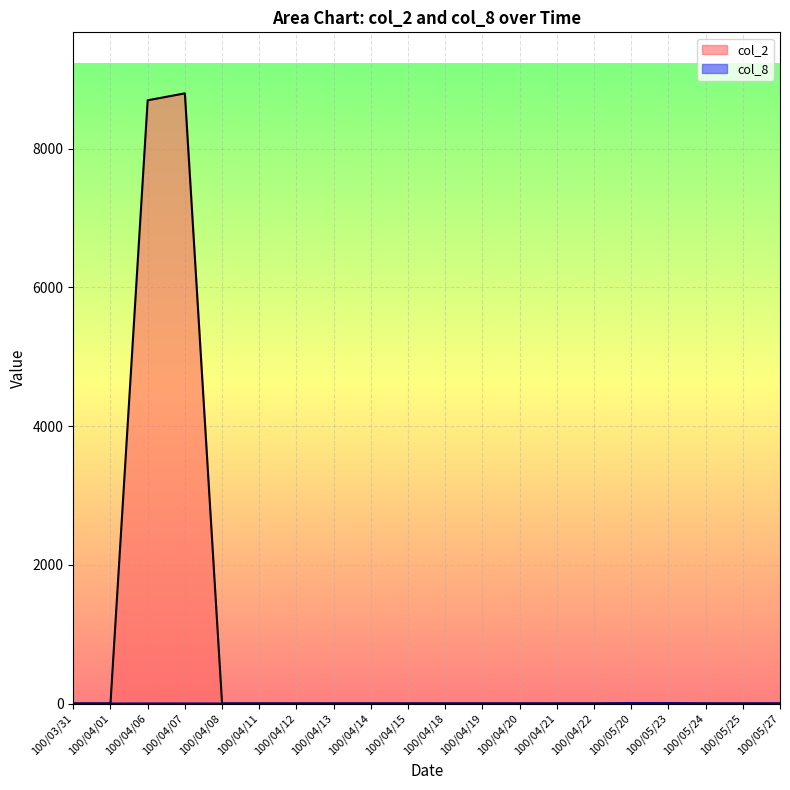

The value of col_8 at 100/04/06 is 1. True or false?

True